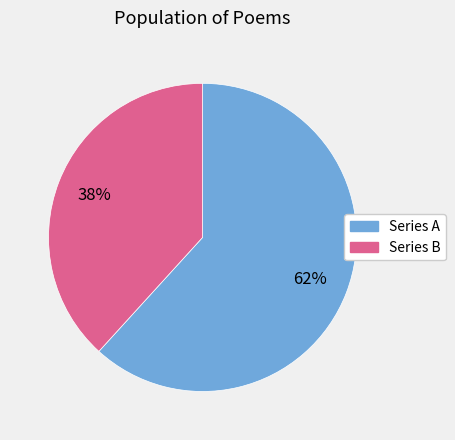

To the nearest percent, what is the difference between the largest and smallest slice percentages?

24%